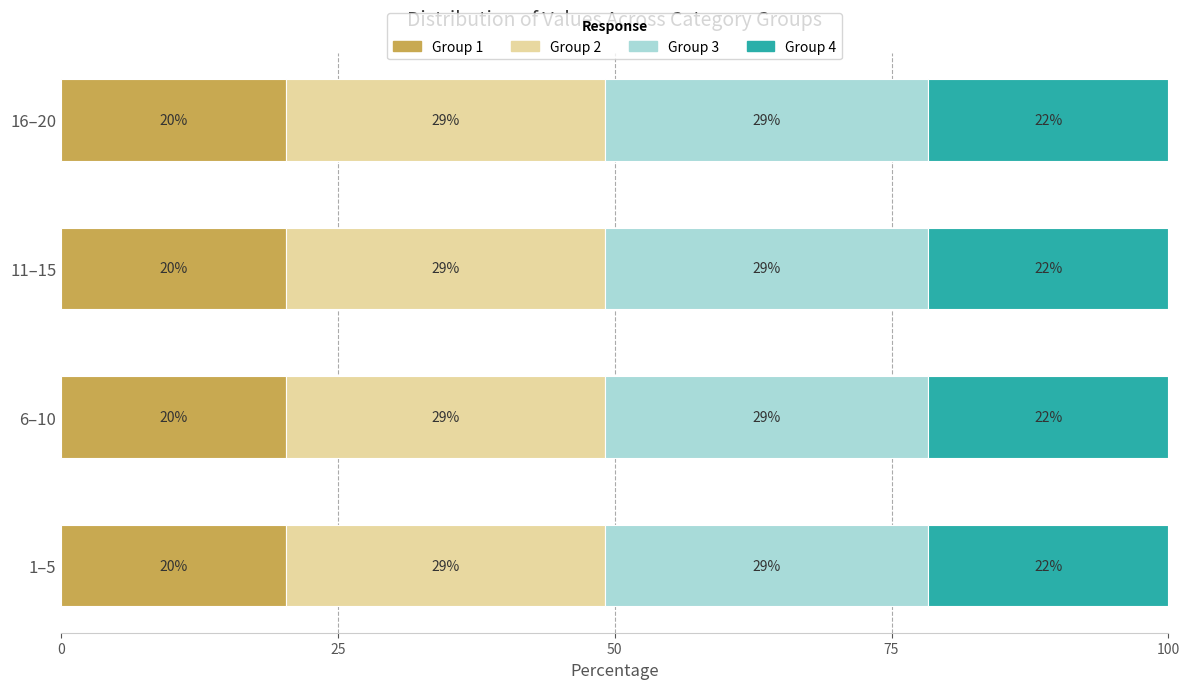

The value at 2 is 0.5. True or false?

False